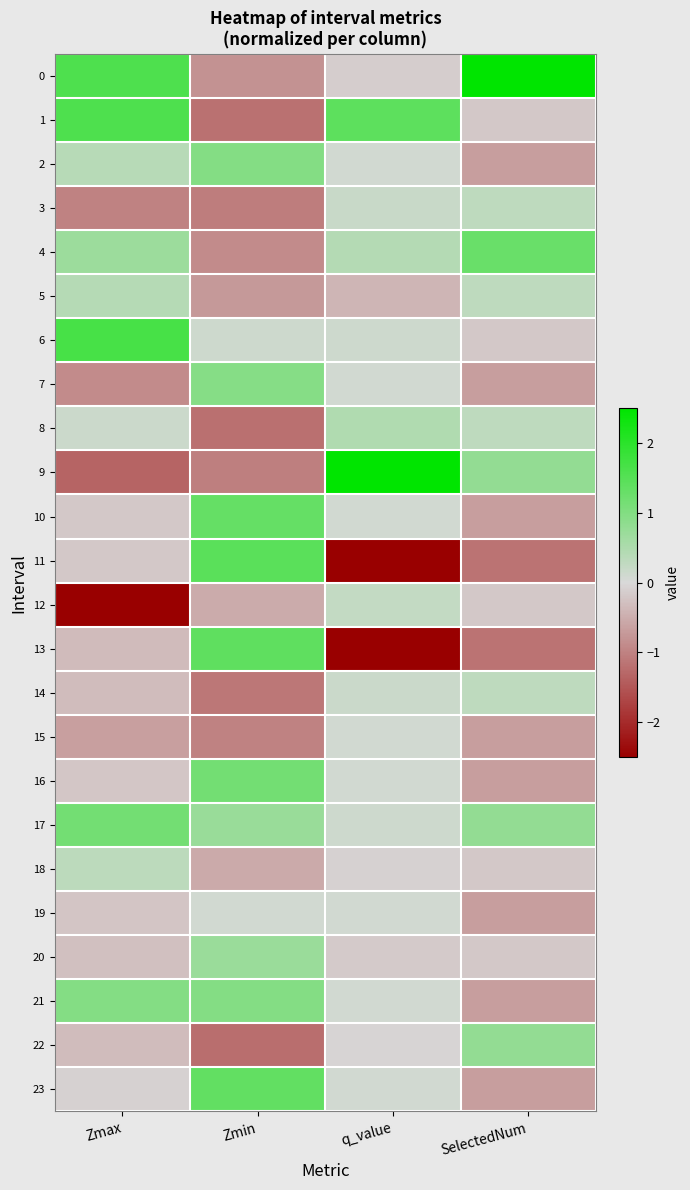

Which series changed the most between Zmax and Zmin?

1